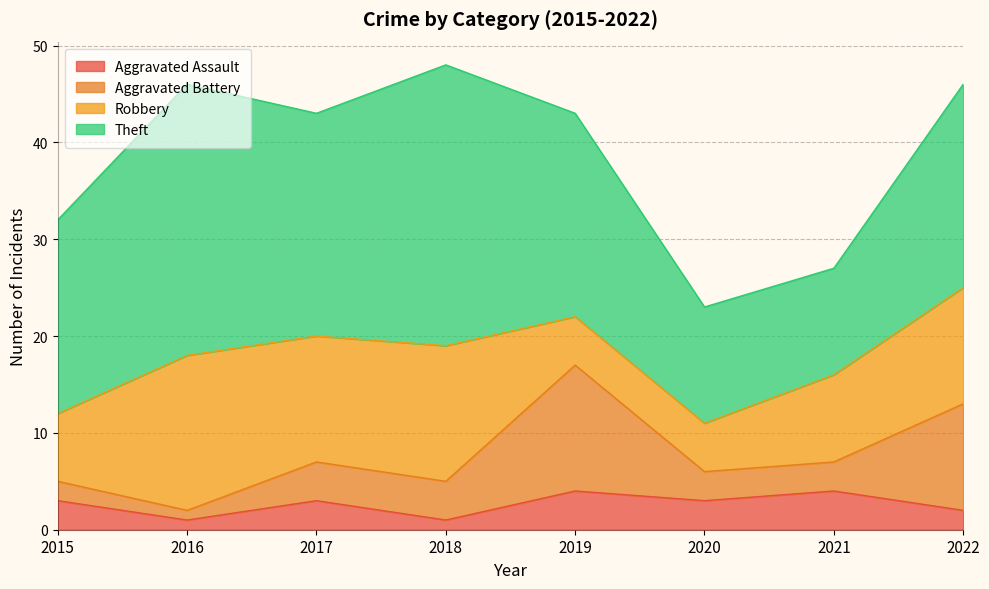

List the series in order of their peak value, highest first.

Theft, Robbery, Aggravated Battery, Aggravated Assault